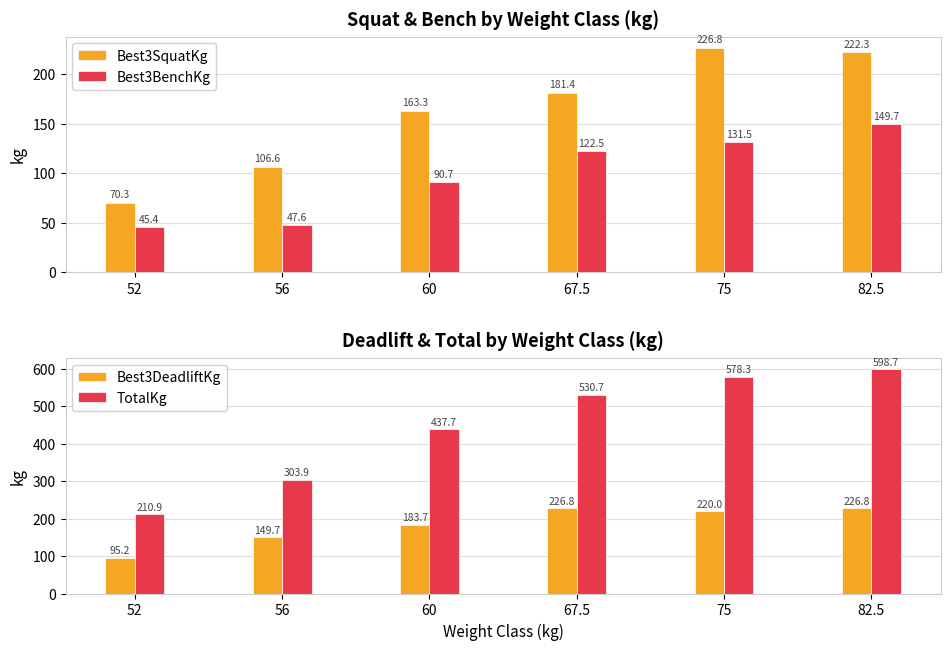

True or false: Best3SquatKg has a value of 333.9 at 82.5.

False